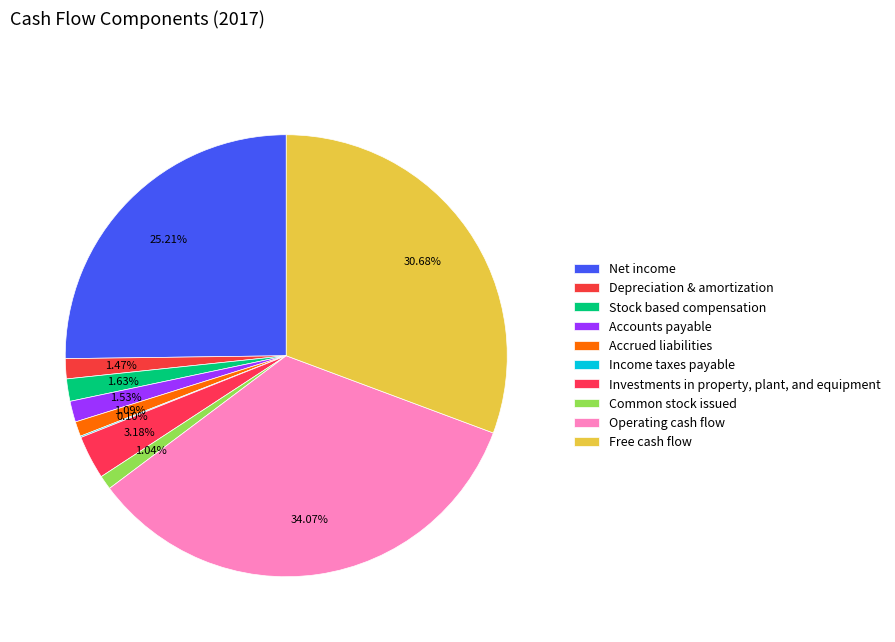

Is it true that Net income is 36% of the pie?

False